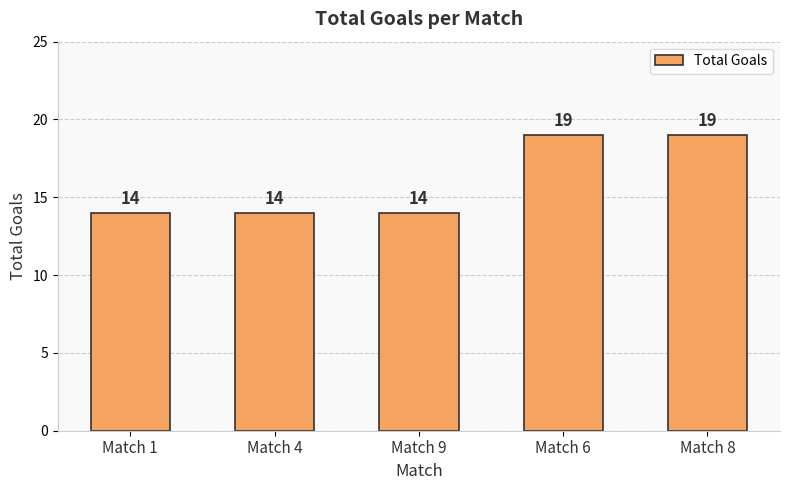

What is the smallest value displayed?

14